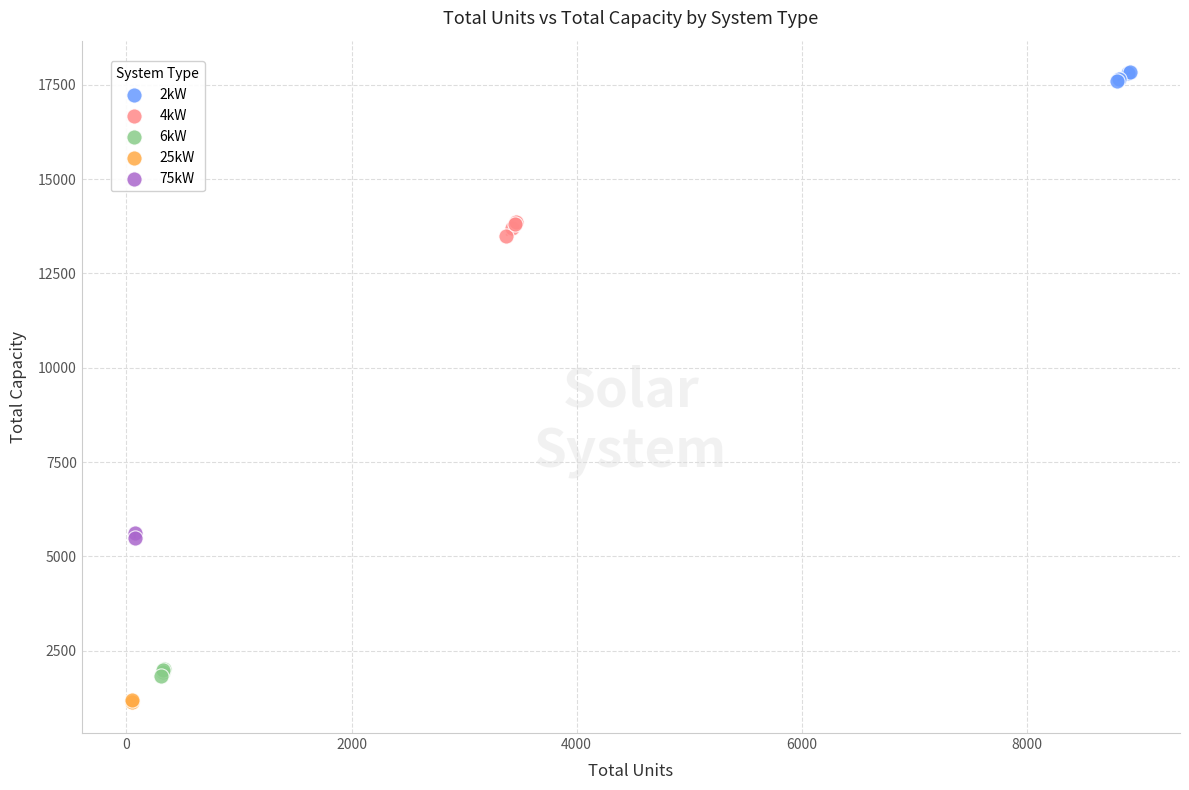

What are all the series names shown in the legend?

2kW, 4kW, 6kW, 25kW, 75kW